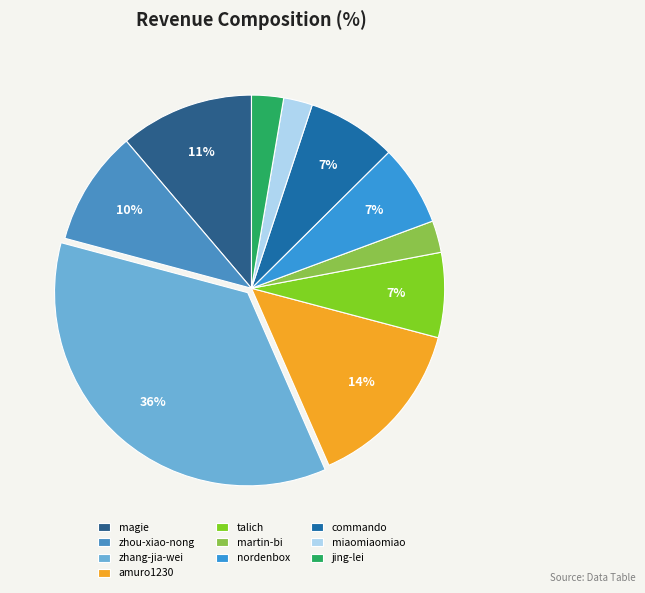

How many segments does this pie chart have?

10